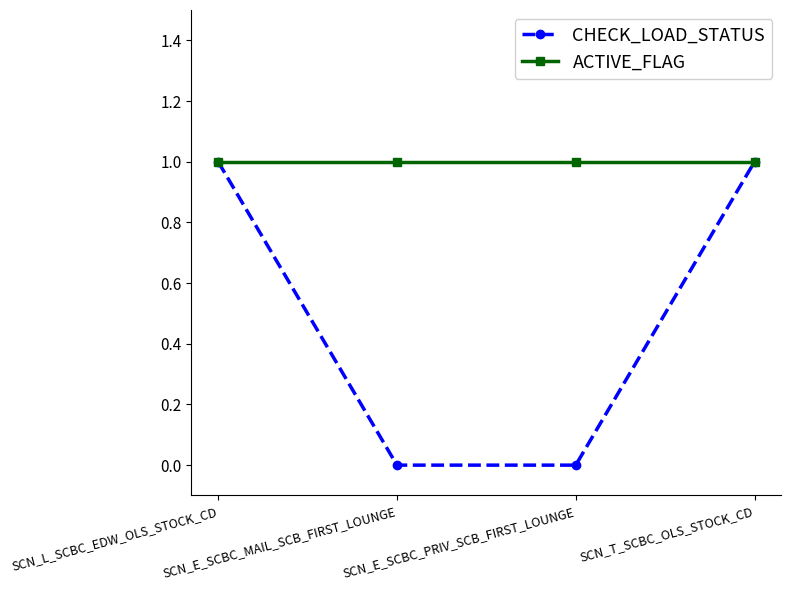

What is the highest value of the ACTIVE_FLAG series?

1